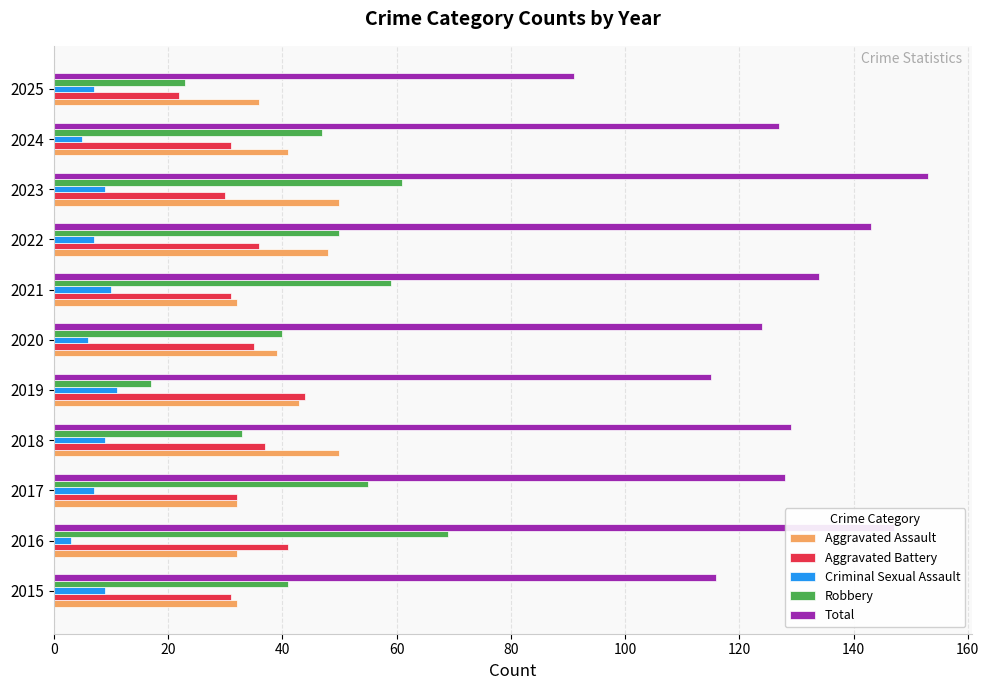

What is the sum of all Criminal Sexual Assault values?

83